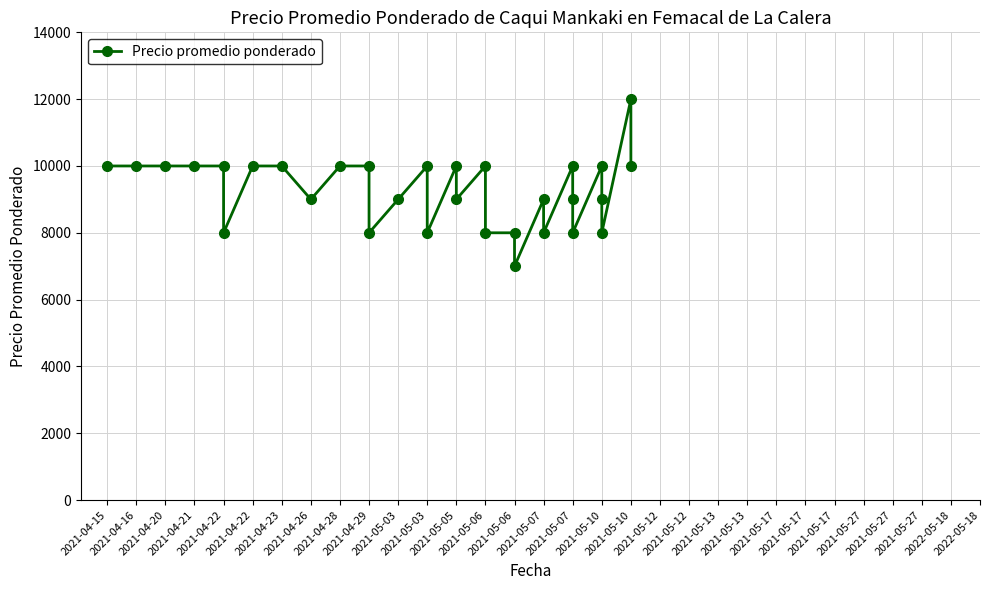

Reading left to right, extract all data points from this chart.

10000	10000	10000	10000	10000	8000	10000	10000	9000	10000	10000	8000	9000	10000	8000	10000	9000	10000	8000	8000	7000	9000	8000	10000	9000	8000	10000	9000	8000	12000	10000